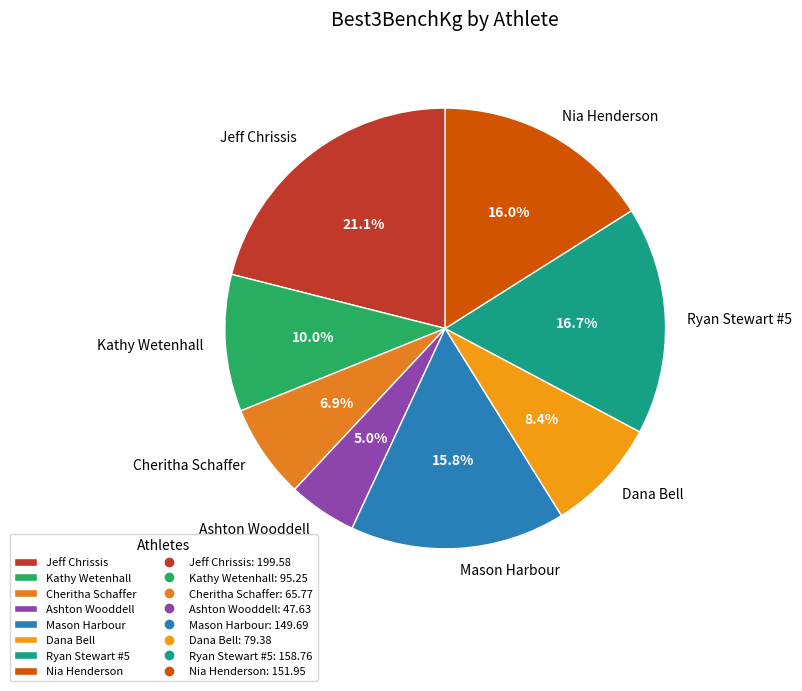

Approximately how many times larger is the value at Nia Henderson compared to Ashton Wooddell?

3.2